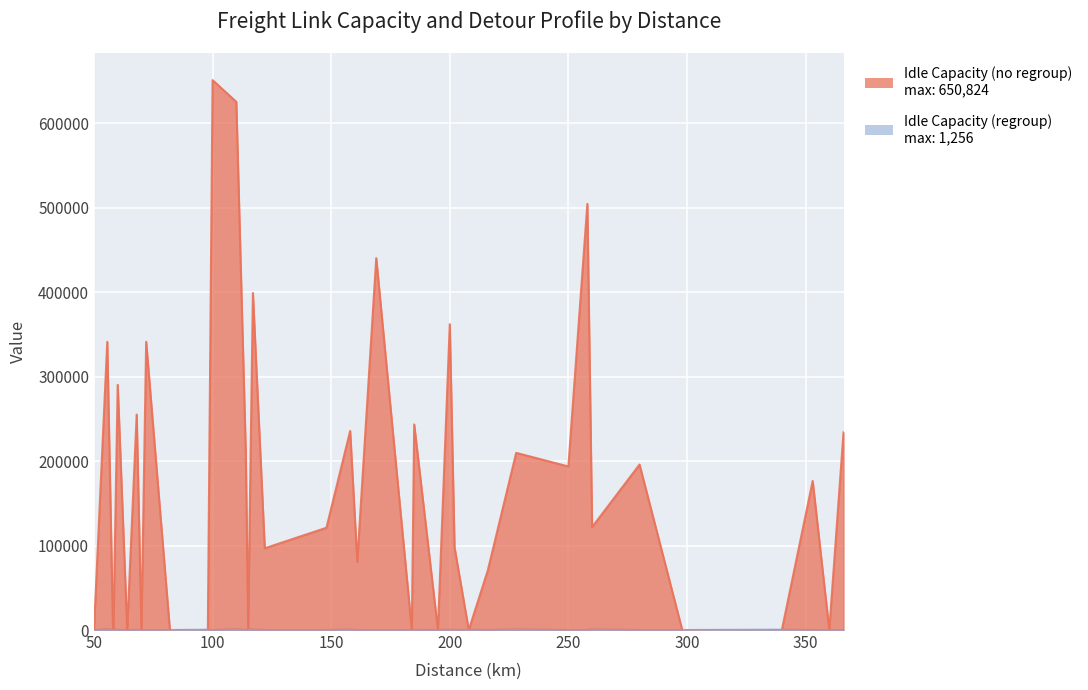

Rank the series by their maximum value, from highest to lowest.

idle_capacity_no_regroup, idle_capacity_regroup